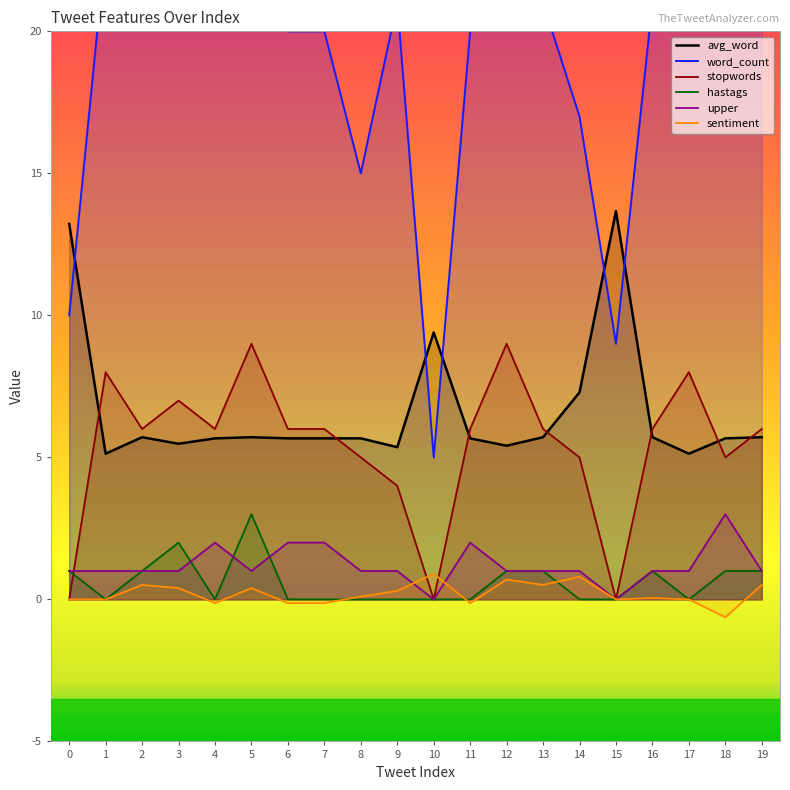

How many lines are shown in the chart?

6